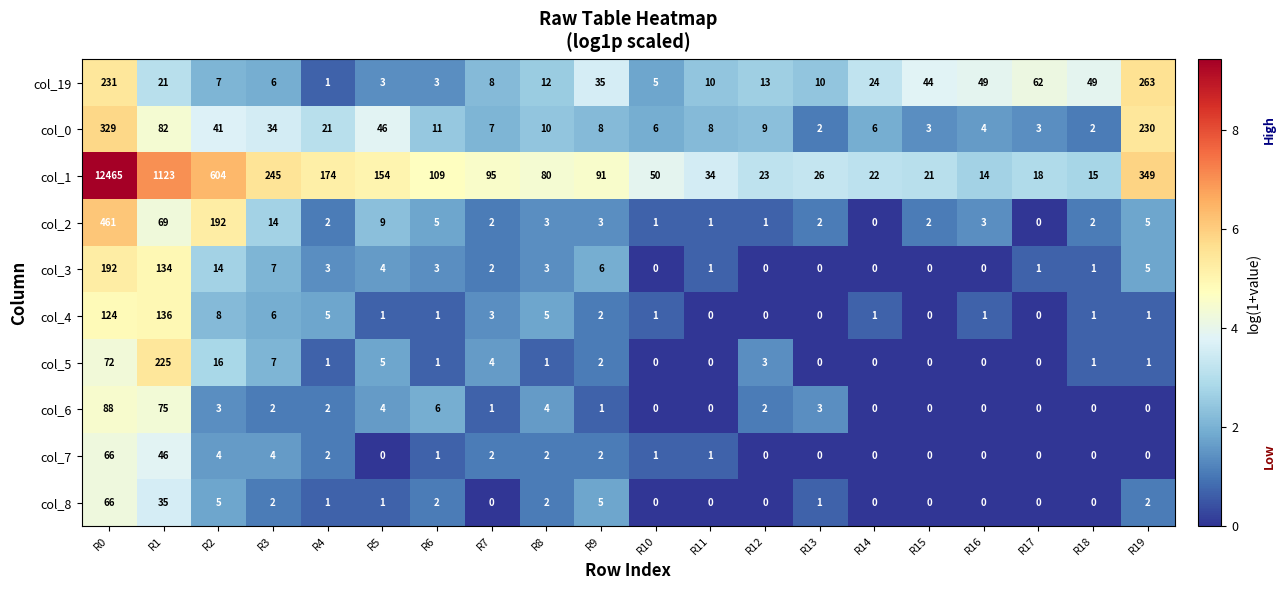

What is the sum of the col_2 values at R6 and R4?

7